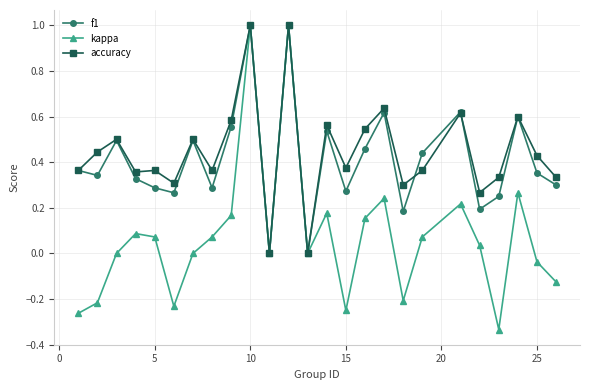

What is the maximum value for kappa?

1.0